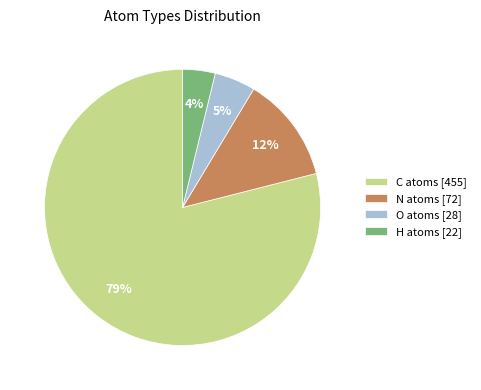

How many segments does this pie chart have?

4